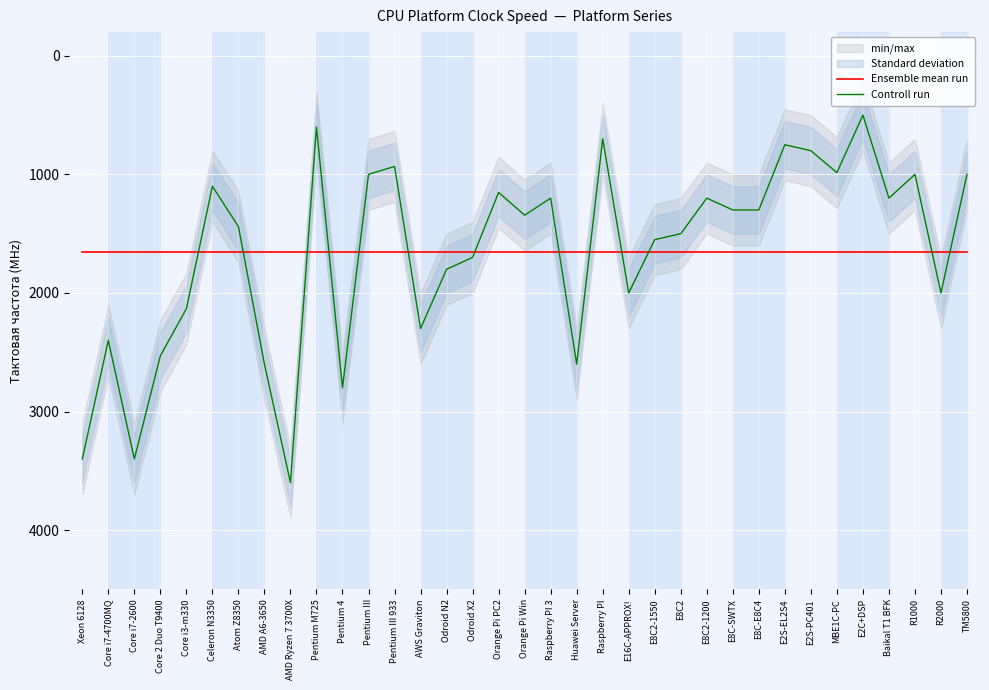

Which has a higher value, Core i7-2600 or Xeon 6128?

Core i7-2600